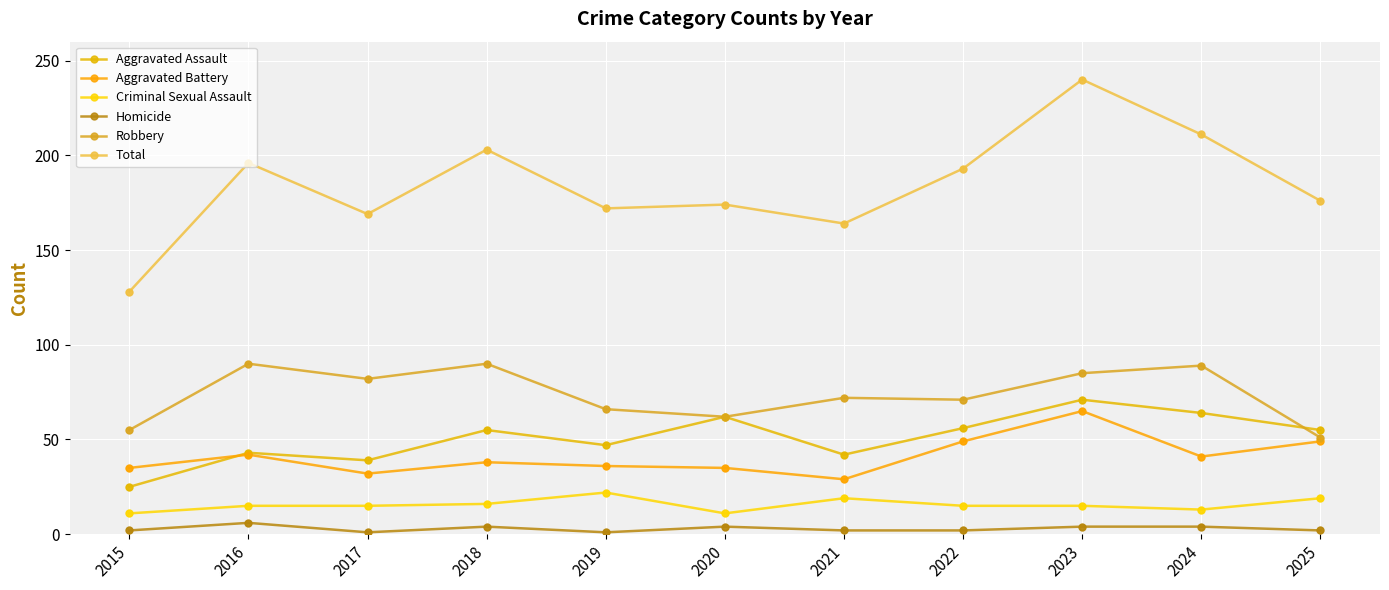

Is the value of Aggravated Assault at 2020 greater than the value of Robbery at 2023?

No